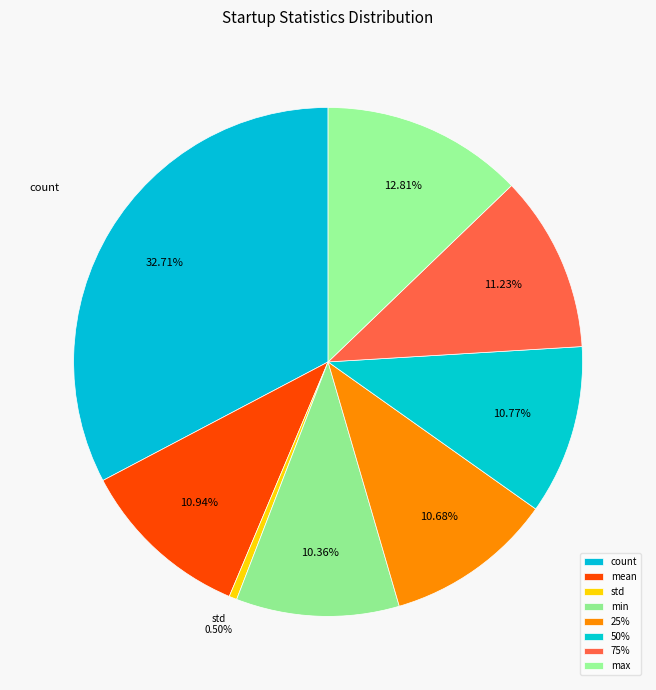

Is there any slice that represents more than half of the pie?

No